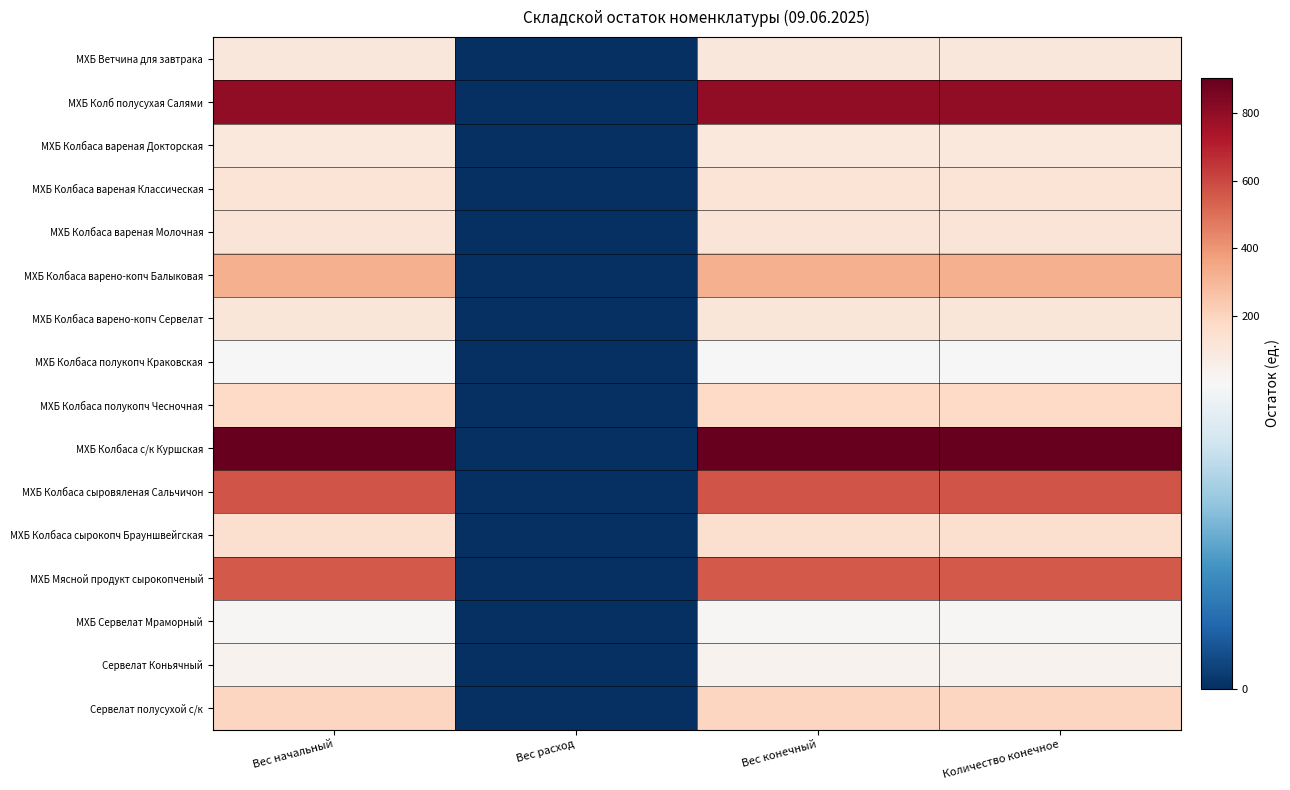

Reading left to right, extract all data points from this chart.

МХБ Ветчина для завтрака: Вес начальный=100	Вес расход=0	Вес конечный=100	Количество конечное=100
МХБ Колб полусухая Салями: Вес начальный=801	Вес расход=0	Вес конечный=801	Количество конечное=801
МХБ Колбаса вареная Докторская: Вес начальный=97	Вес расход=0	Вес конечный=97	Количество конечное=97
МХБ Колбаса вареная Классическая: Вес начальный=122	Вес расход=0	Вес конечный=122	Количество конечное=122
МХБ Колбаса вареная Молочная: Вес начальный=121	Вес расход=0	Вес конечный=121	Количество конечное=121
МХБ Колбаса варено-копч Балыковая: Вес начальный=324	Вес расход=0	Вес конечный=324	Количество конечное=324
МХБ Колбаса варено-копч Сервелат: Вес начальный=109	Вес расход=0	Вес конечный=109	Количество конечное=109
МХБ Колбаса полукопч Краковская: Вес начальный=3	Вес расход=0	Вес конечный=3	Количество конечное=3
МХБ Колбаса полукопч Чесночная: Вес начальный=183	Вес расход=0	Вес конечный=183	Количество конечное=183
МХБ Колбаса с/к Куршская: Вес начальный=905	Вес расход=0	Вес конечный=905	Количество конечное=905
МХБ Колбаса сыровяленая Сальчичон: Вес начальный=570	Вес расход=0	Вес конечный=570	Количество конечное=570
МХБ Колбаса сырокопч Брауншвейгская: Вес начальный=146	Вес расход=0	Вес конечный=146	Количество конечное=146
МХБ Мясной продукт сырокопченый: Вес начальный=554	Вес расход=0	Вес конечный=554	Количество конечное=554
МХБ Сервелат Мраморный: Вес начальный=13	Вес расход=0	Вес конечный=13	Количество конечное=13
Сервелат Коньячный: Вес начальный=33	Вес расход=0	Вес конечный=33	Количество конечное=33
Сервелат полусухой с/к: Вес начальный=192	Вес расход=0	Вес конечный=192	Количество конечное=192